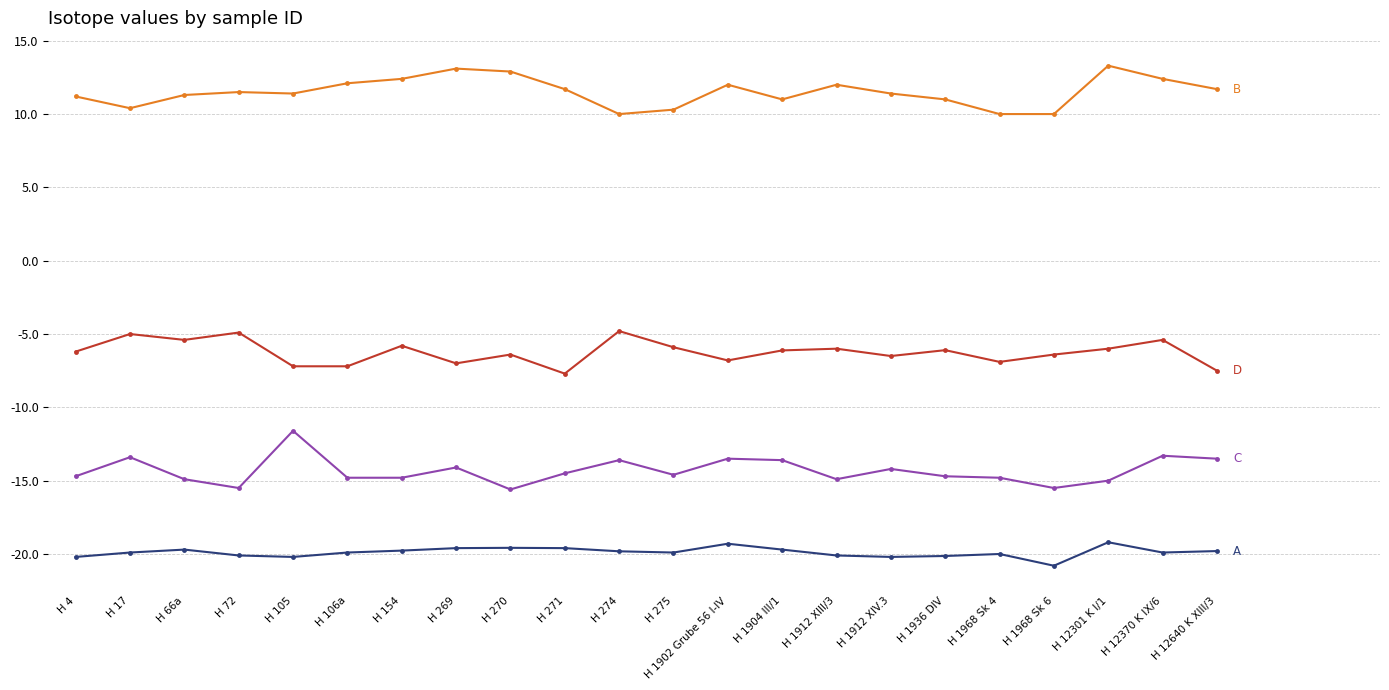

Which label corresponds to the smallest value in the chart?

H 1968 Sk 6